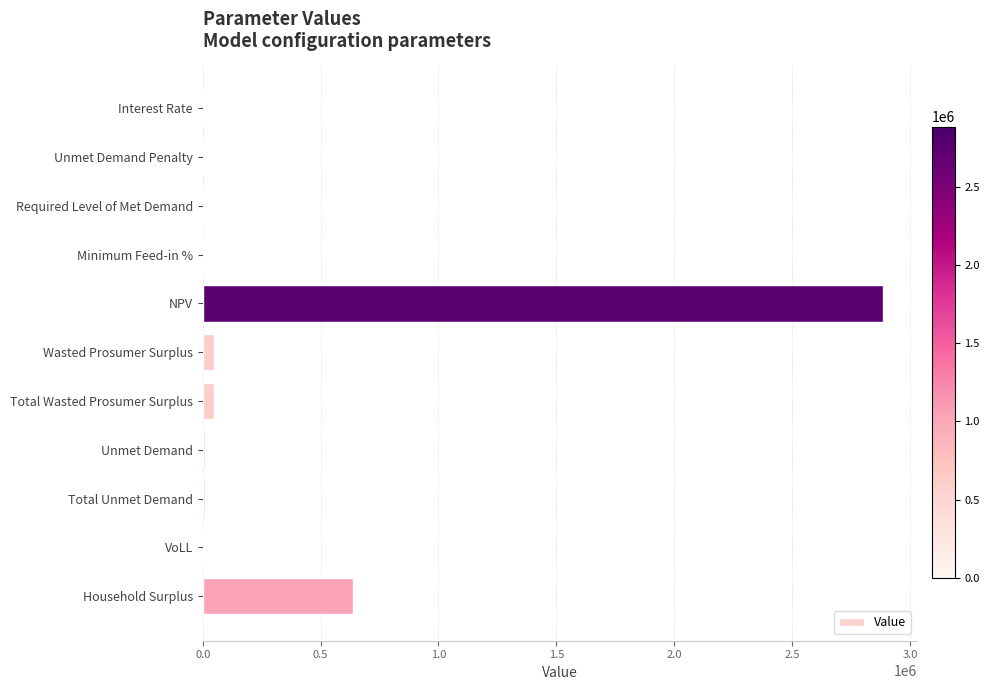

What is the greatest value displayed?

2886304.4